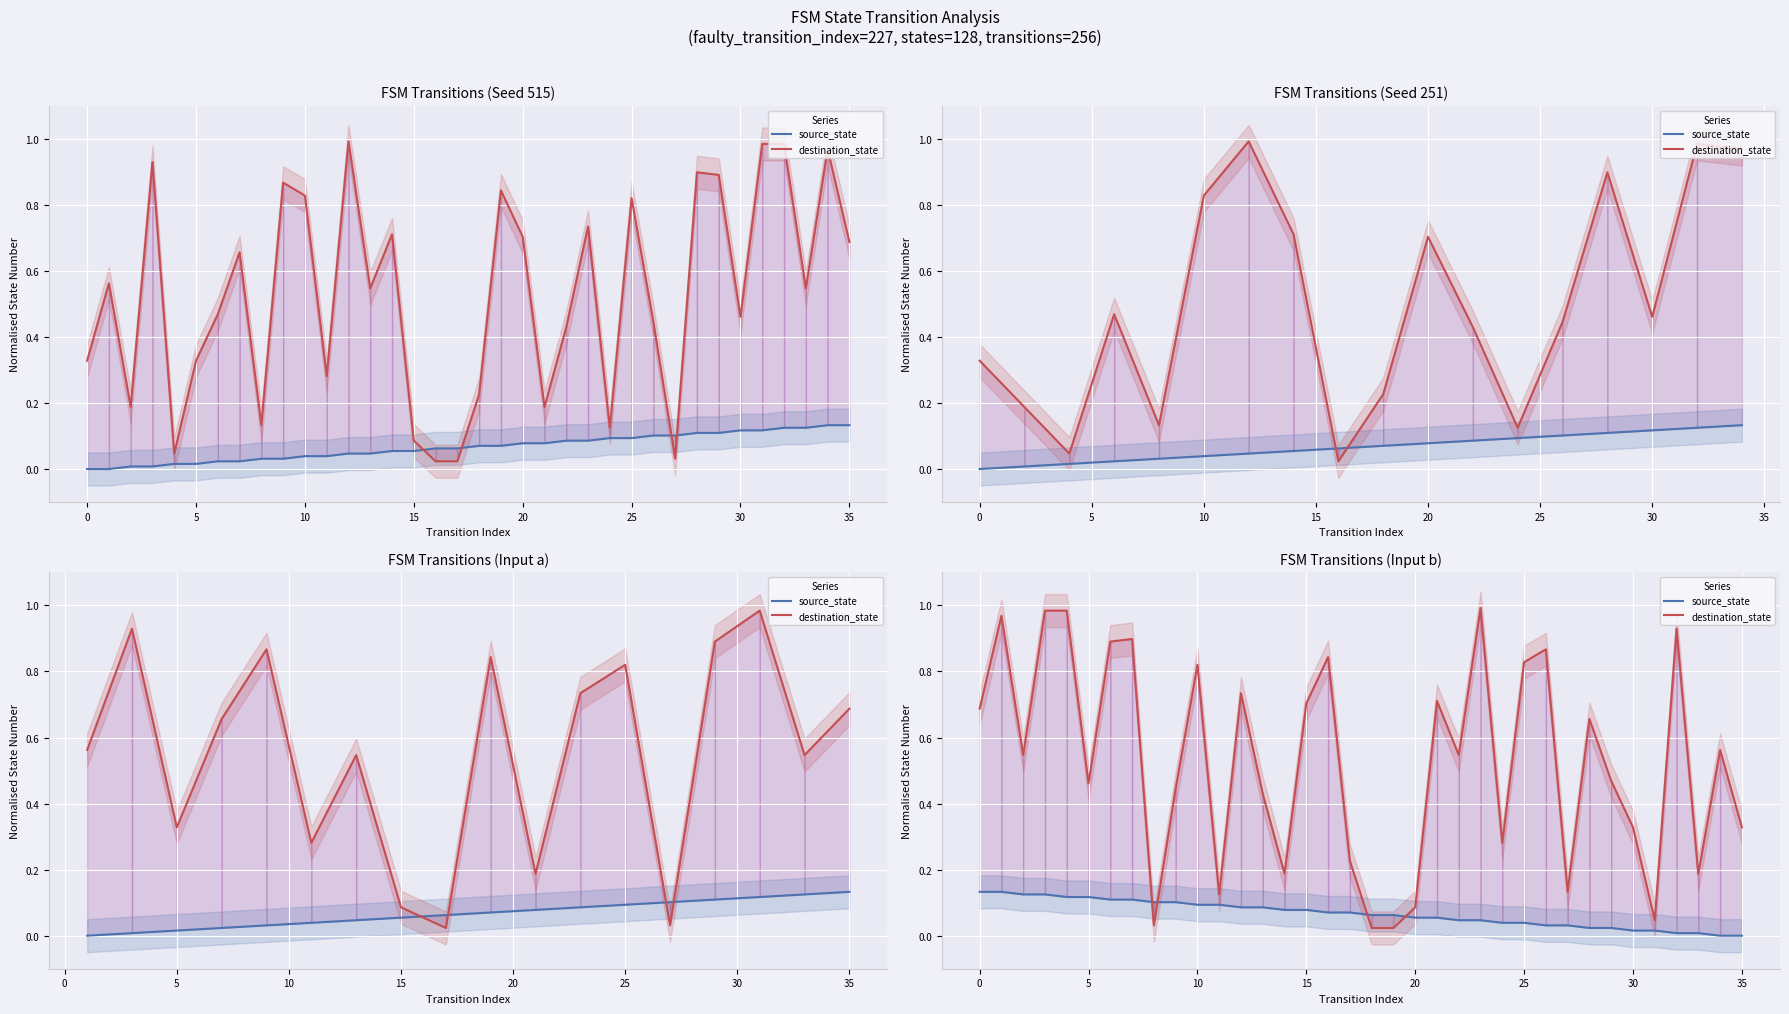

How many lines are shown in the chart?

2